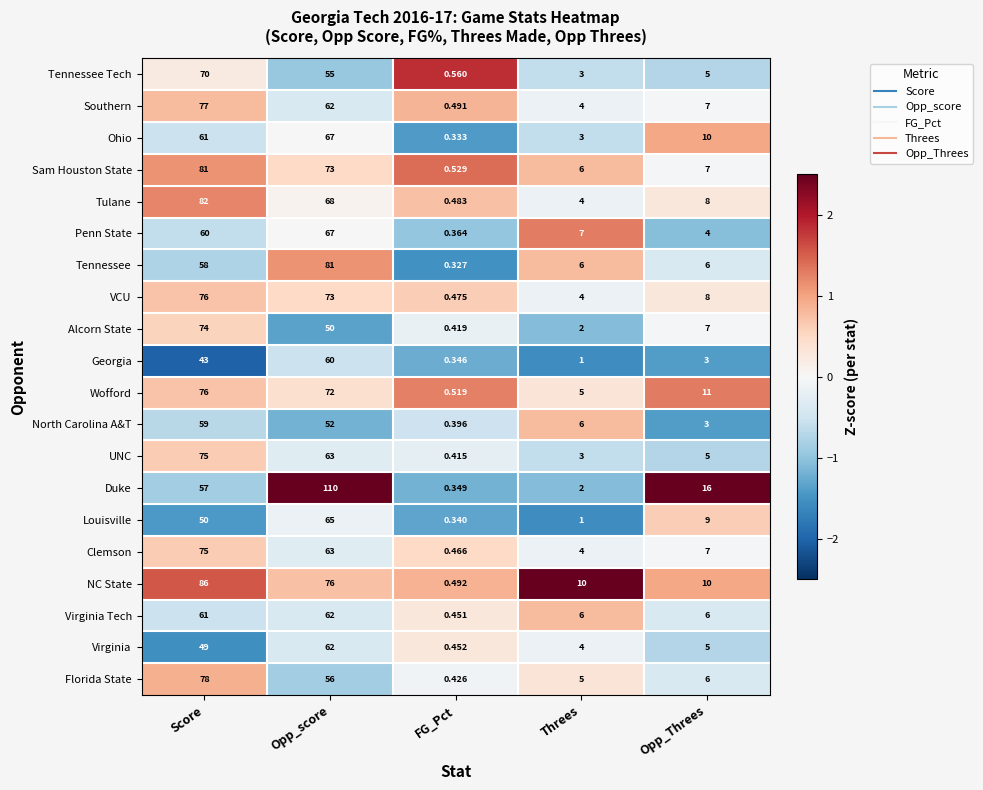

Which series has the largest total across all categories?

Duke